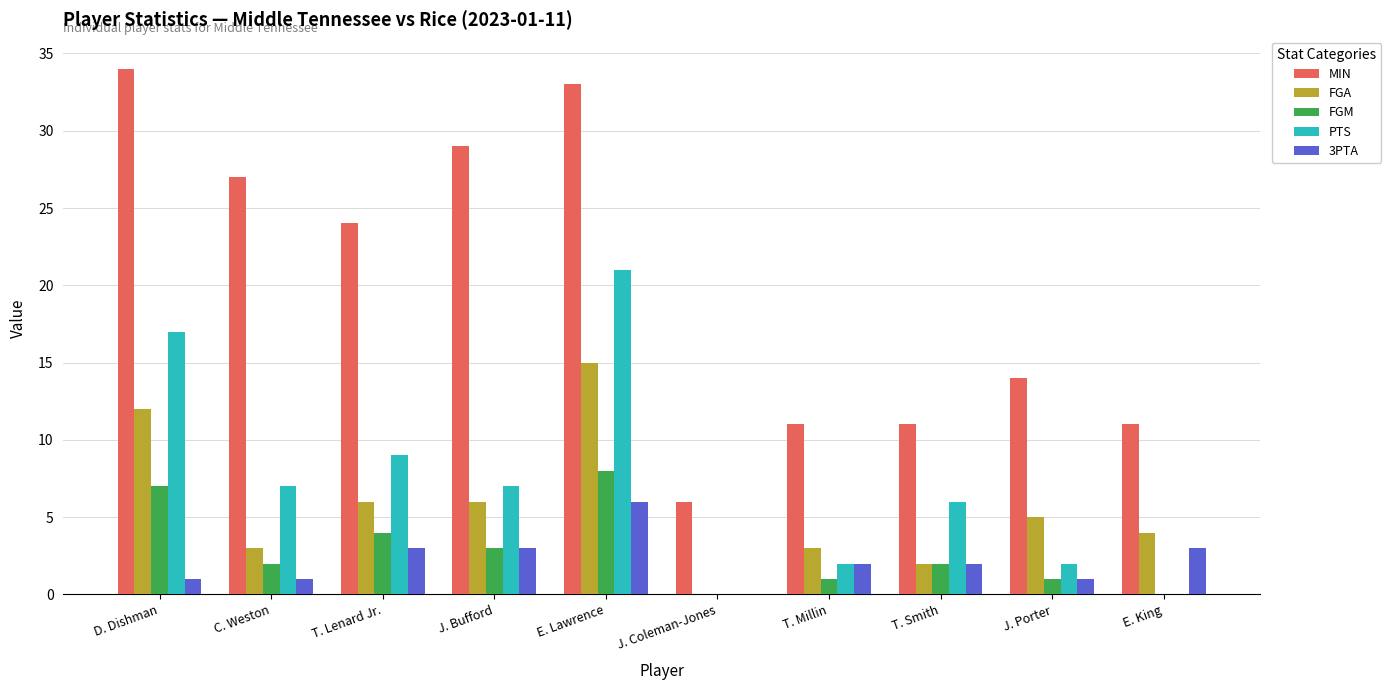

What is the greatest value displayed?

34